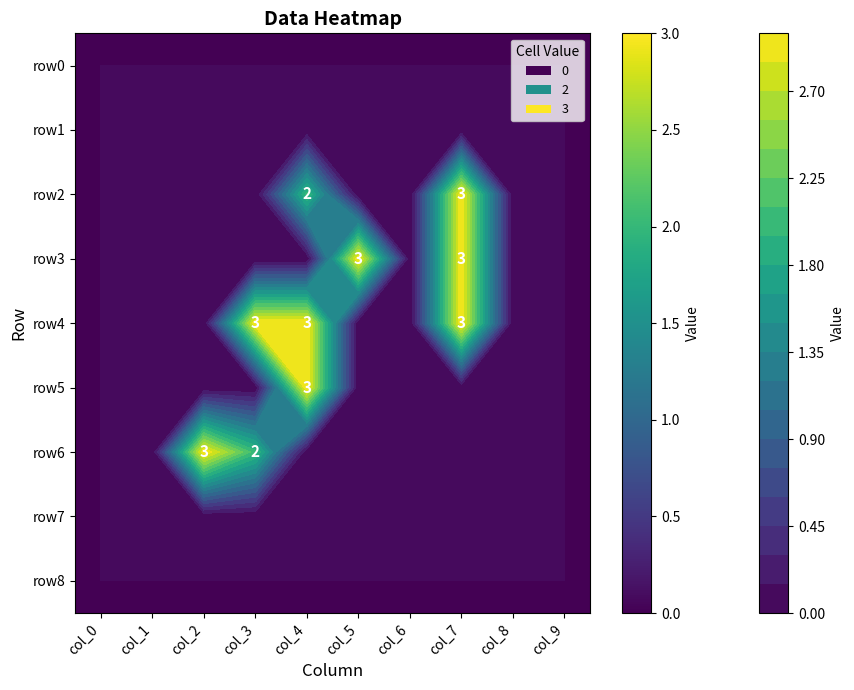

How many series are shown in this chart?

9